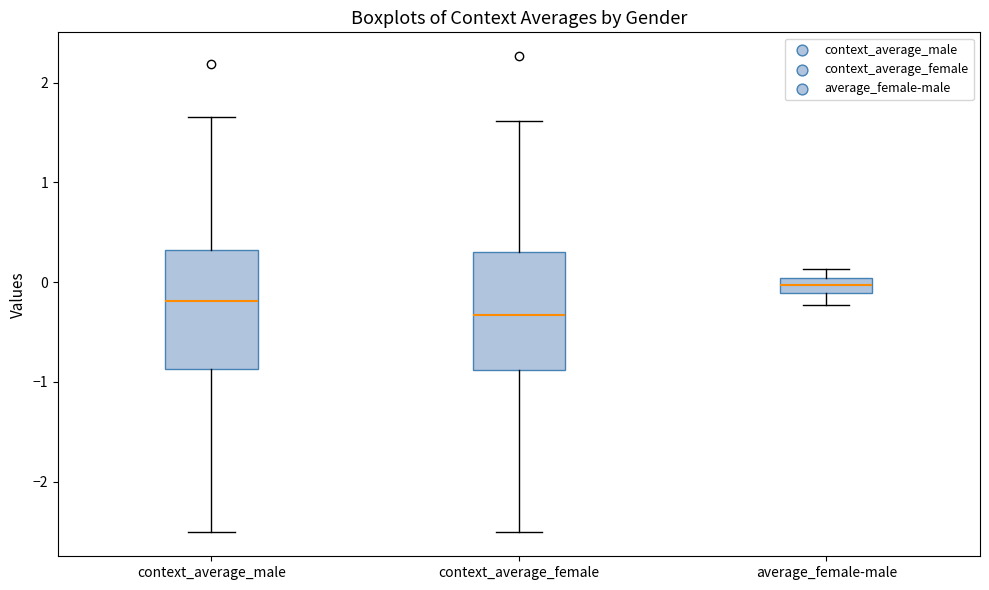

Where does the upper whisker of the box for context_average_male end on the y-axis? The values are not printed on the chart, so give them approximately, as read against the axis.

1.7